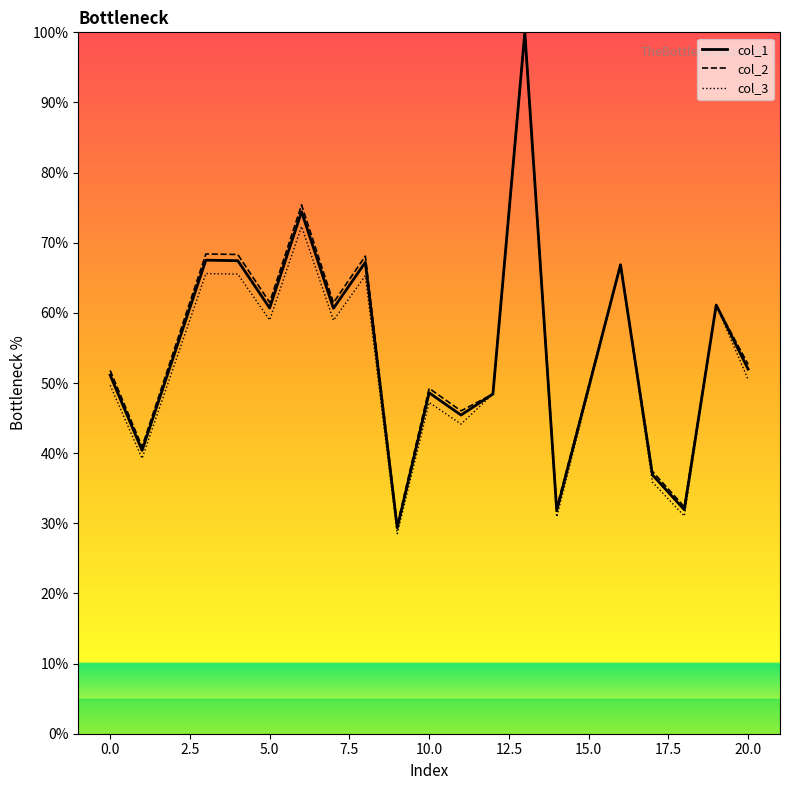

What is the minimum value shown in the chart?

28.5